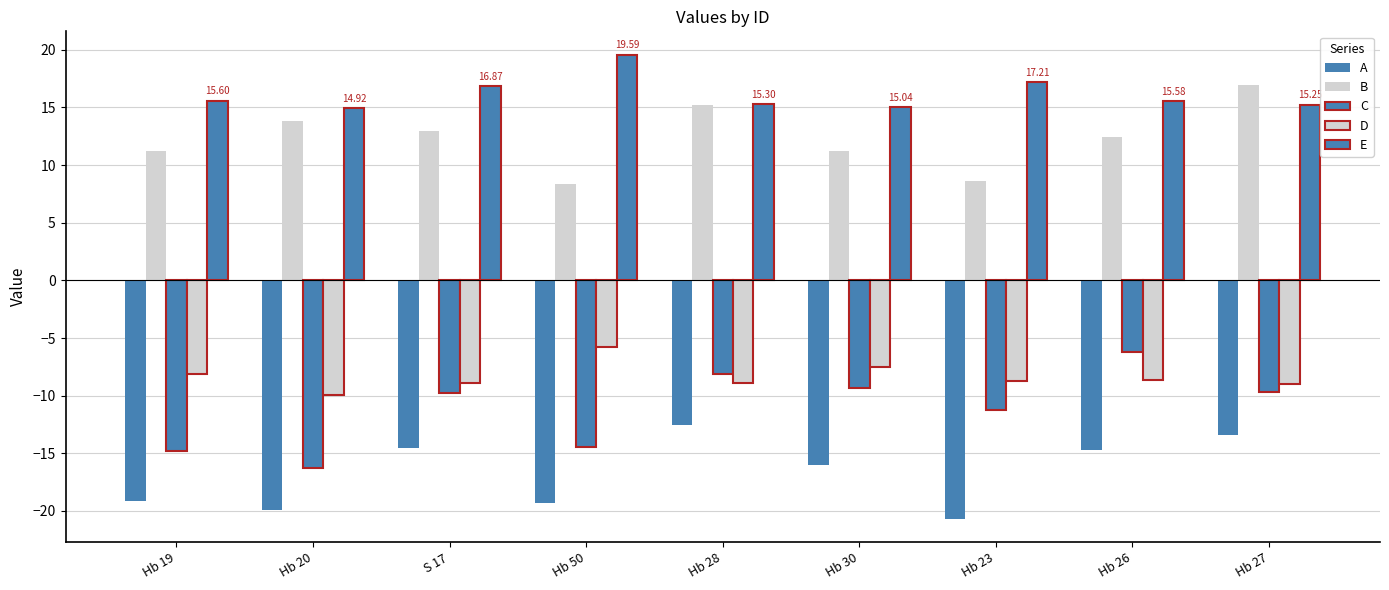

Which series has the largest range (max minus min)?

C